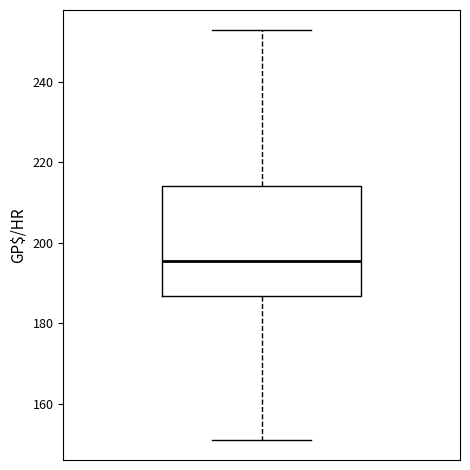

Where is the upper edge of the box on the y-axis? The values are not printed on the chart, so give them approximately, as read against the axis.

214